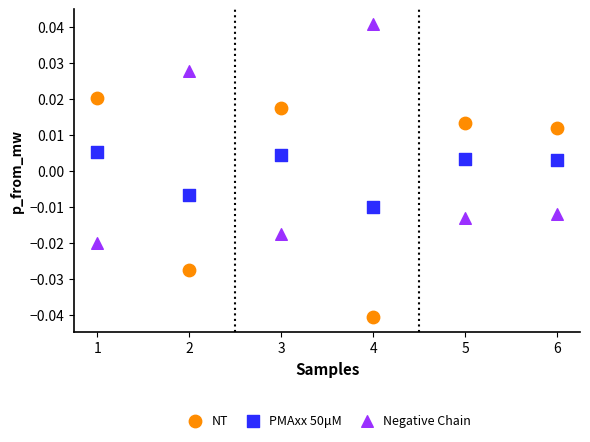

Which series contains the highest Y value?

Negative Chain